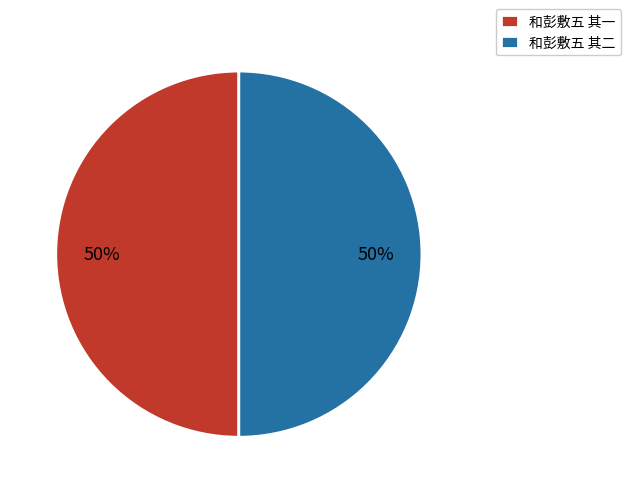

What percentage is the 和彭敷五 其二 slice, to the nearest percent?

50%